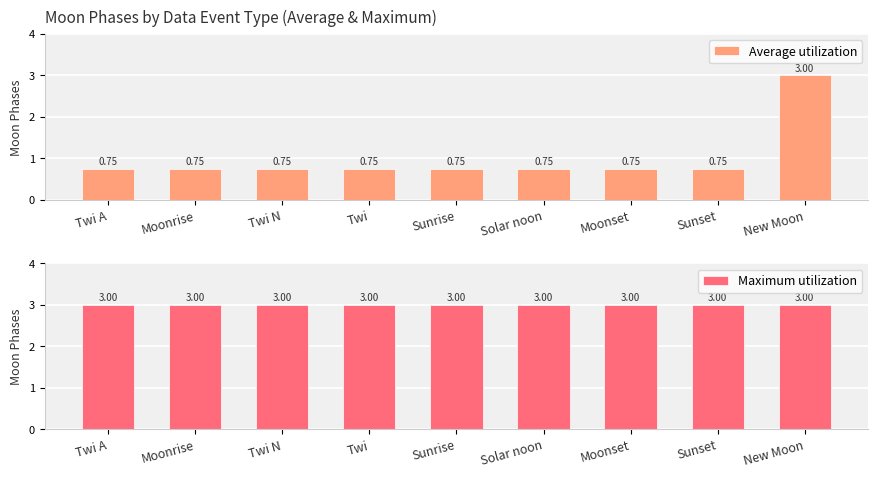

Reading right to left, what are all the values shown in this chart?

Average utilization: 3.0	0.8	0.8	0.8	0.8	0.8	0.8	0.8	0.8
Maximum utilization: 3.0	3.0	3.0	3.0	3.0	3.0	3.0	3.0	3.0